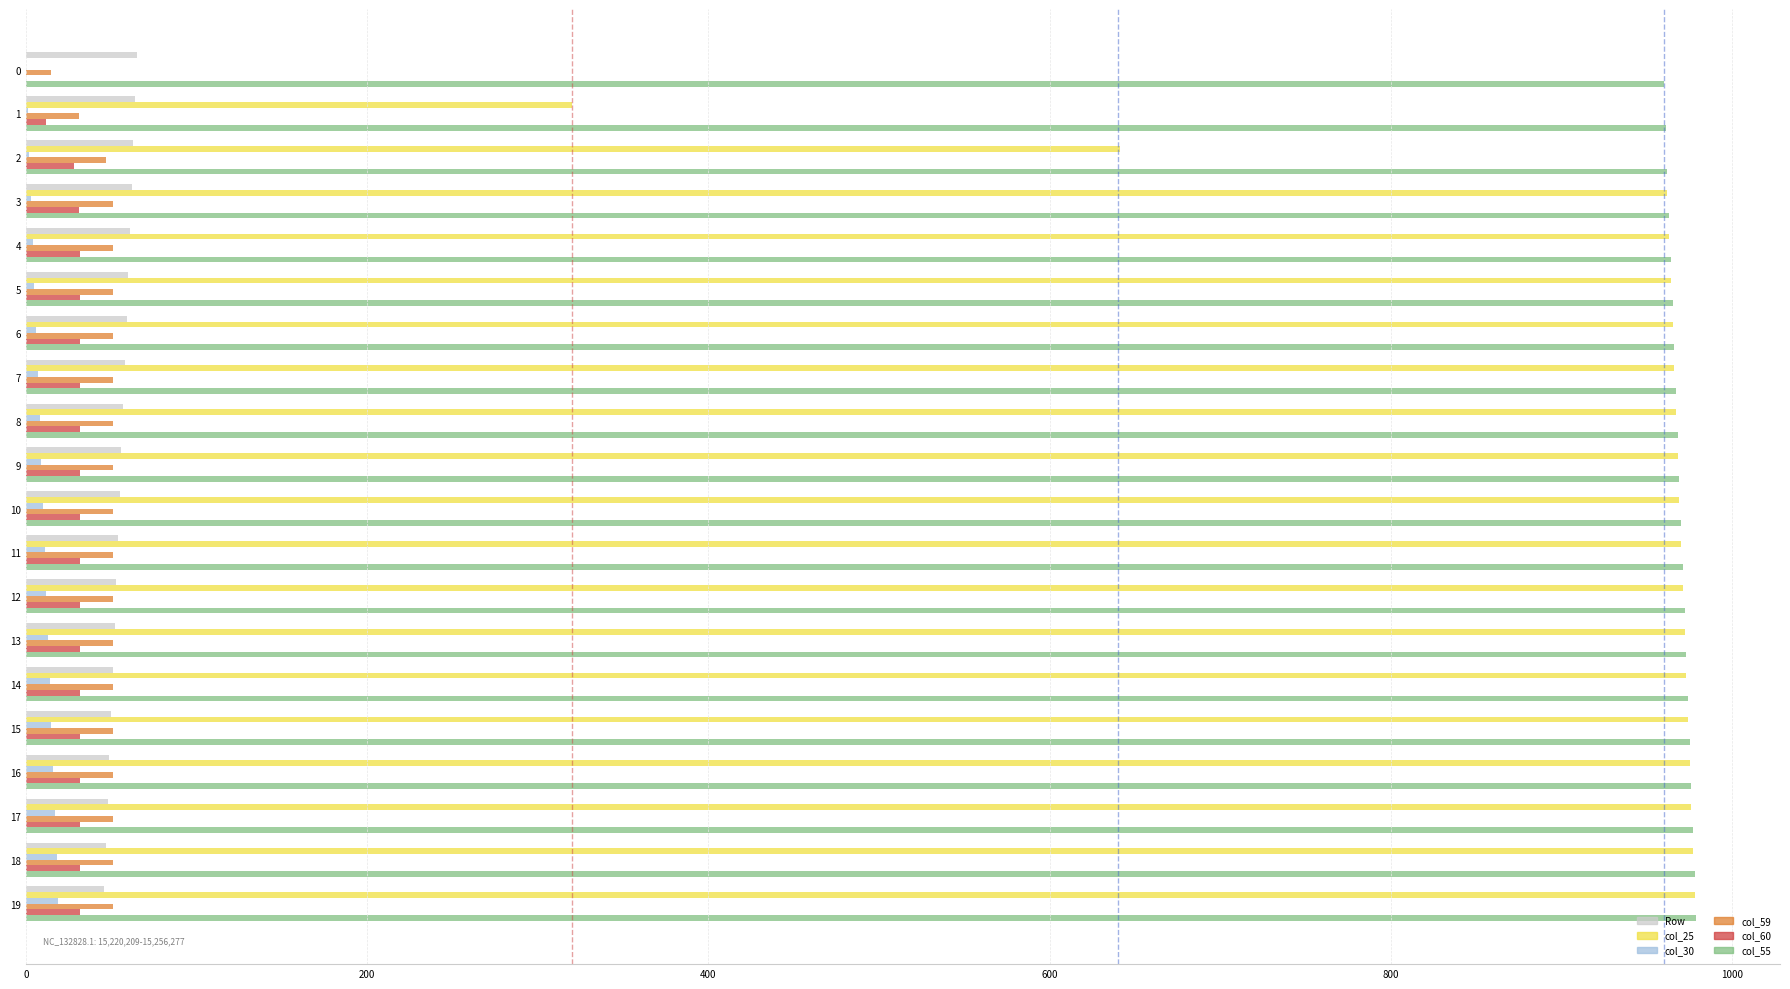

What is the greatest value displayed?

979